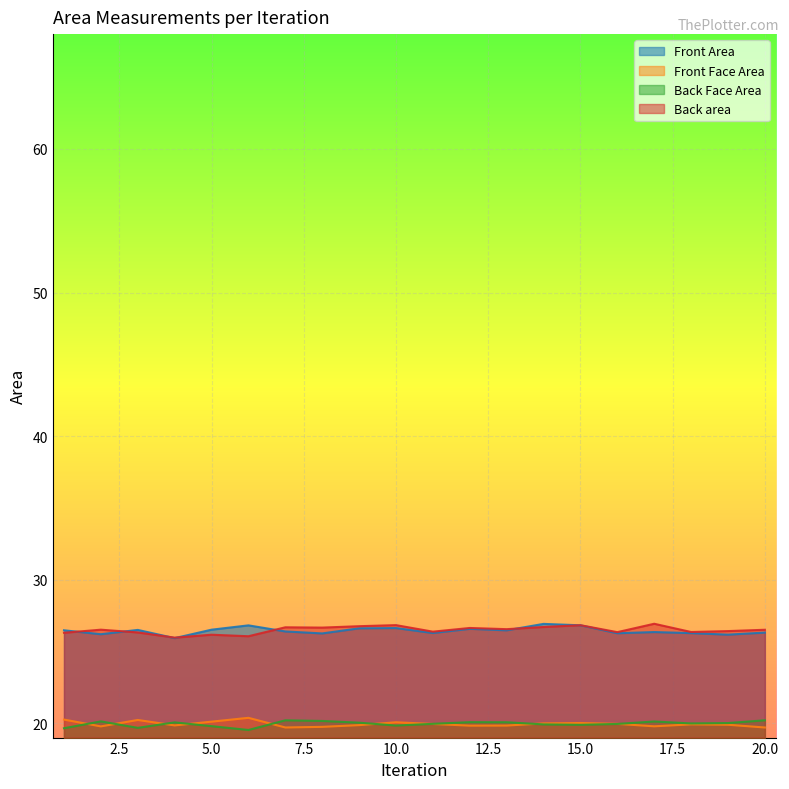

Is the value of Back area at 3 greater than the value of Back Face Area at 4?

Yes